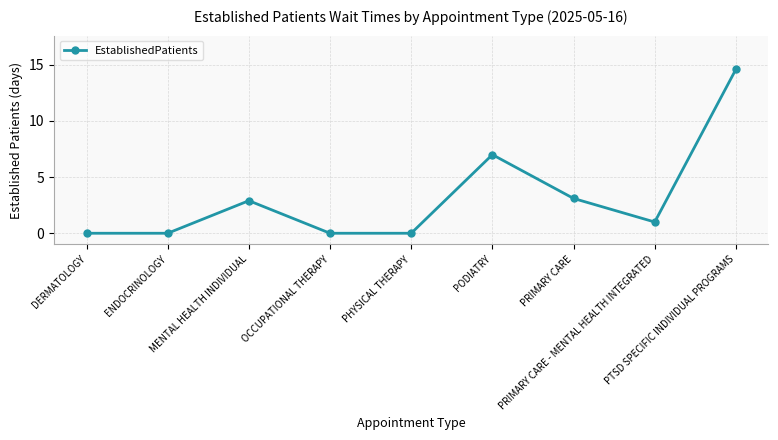

What is the difference between the maximum and minimum values?

14.6